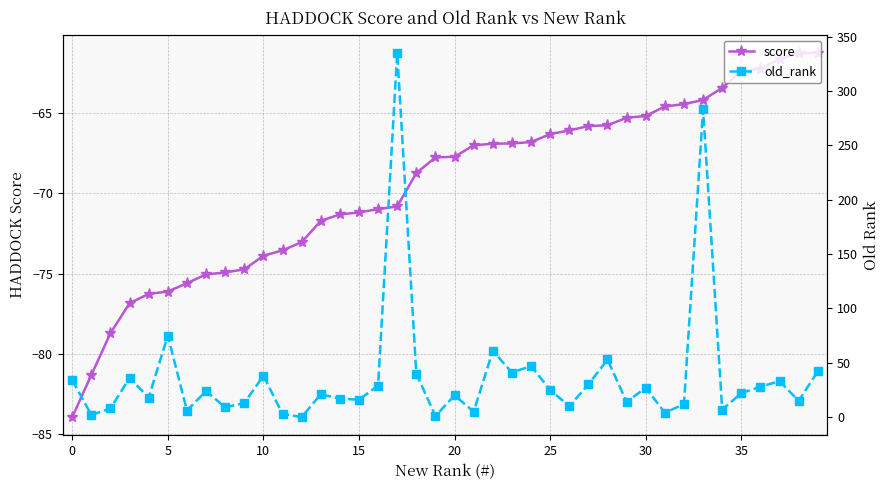

What is the highest value of the score series?

-61.3